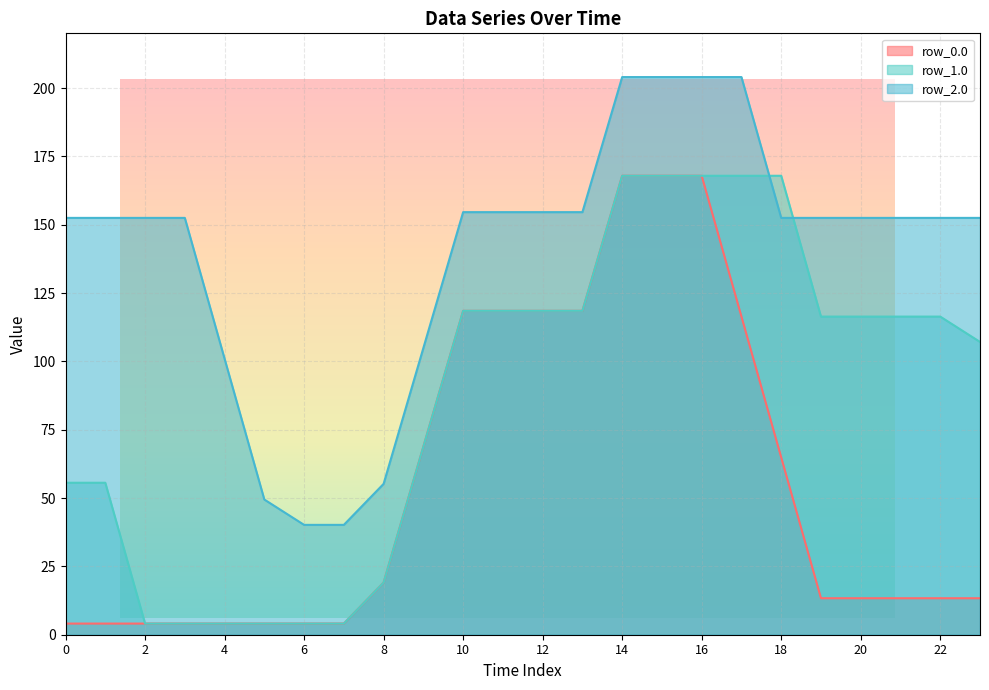

Does the chart have visible grid lines?

Yes